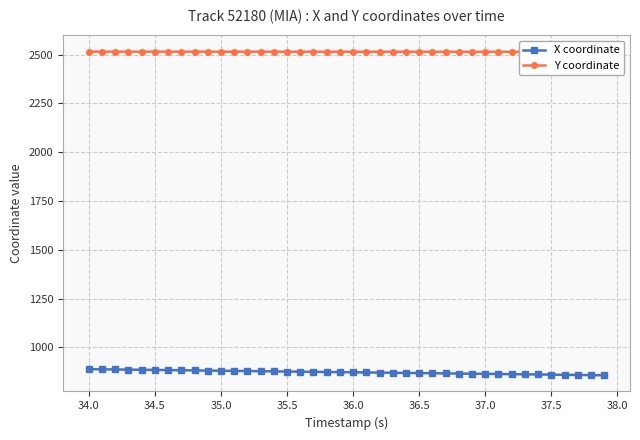

What is the minimum value for X coordinate?

857.0